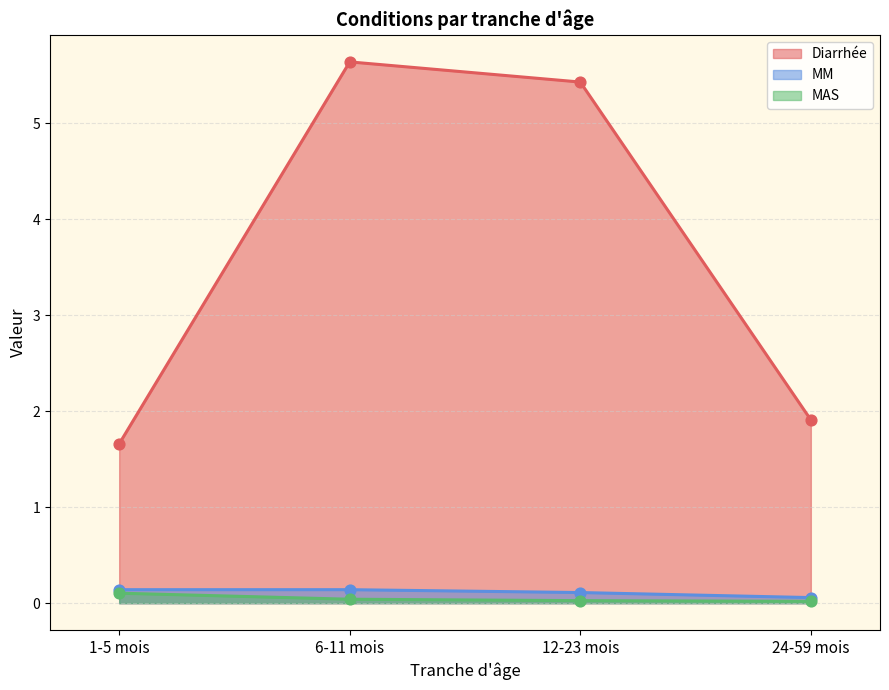

Which series contains the highest Y value?

Diarrhée